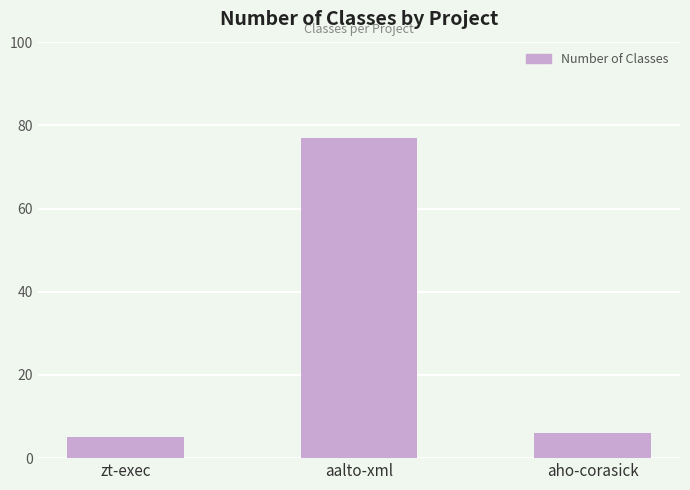

What is the label of the 1st bar from the right?

aho-corasick